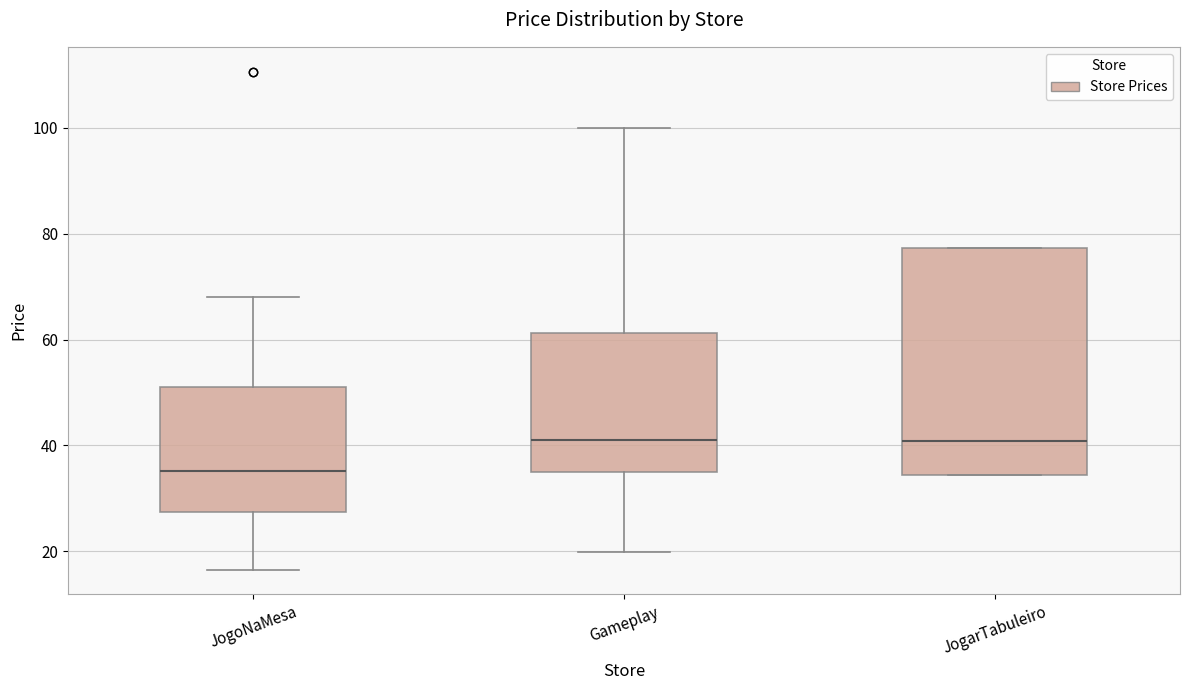

Reading left to right, transcribe this box plot: for each box, give where its median line is, the range the box spans, and where its two whiskers end, as read against the y-axis. The values are not printed on the chart, so give them approximately, as read against the axis.

JogoNaMesa: median 36, box 28 to 52, whiskers 16 to 68
Gameplay: median 40, box 34 to 62, whiskers 20 to 100
JogarTabuleiro: median 40, box 34 to 78, whiskers 34 to 78